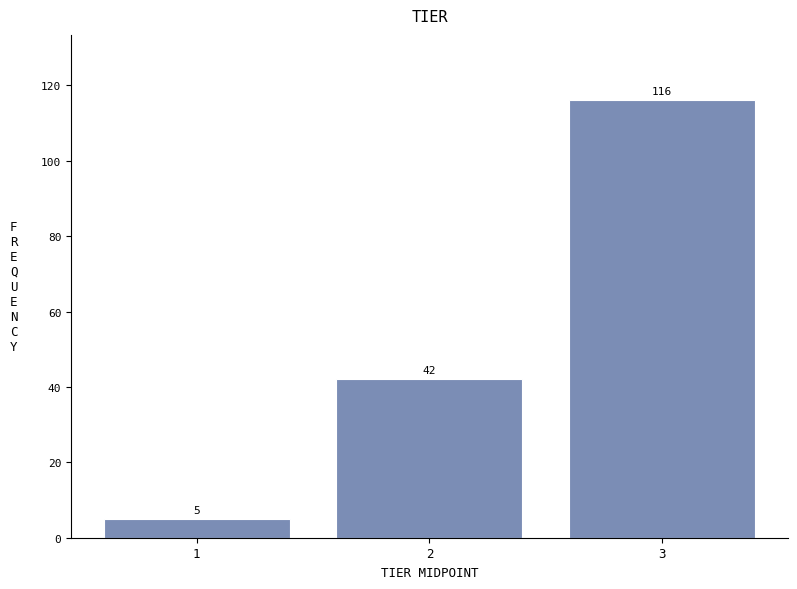

Reading left to right, transcribe all the data shown in this chart.

5	42	116